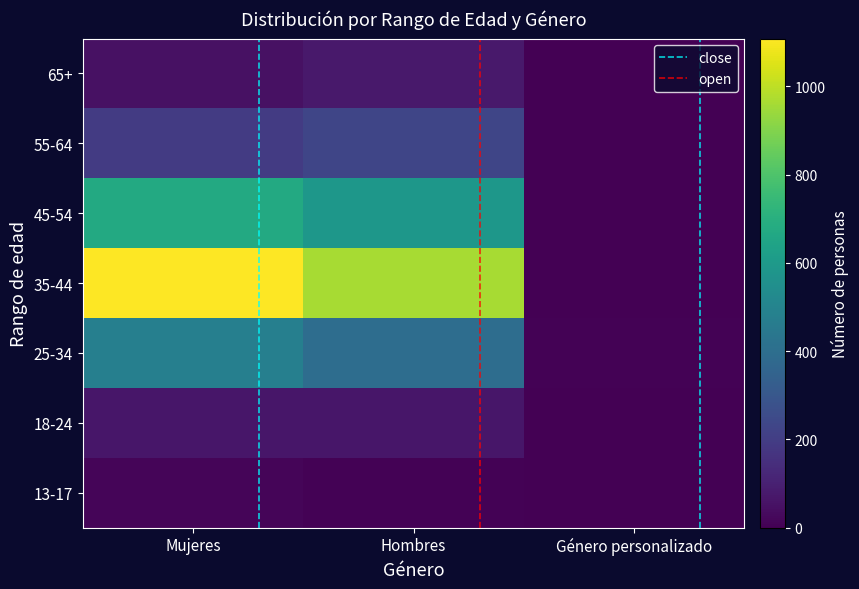

How many 35-44 values are between 4 and 1108?

3